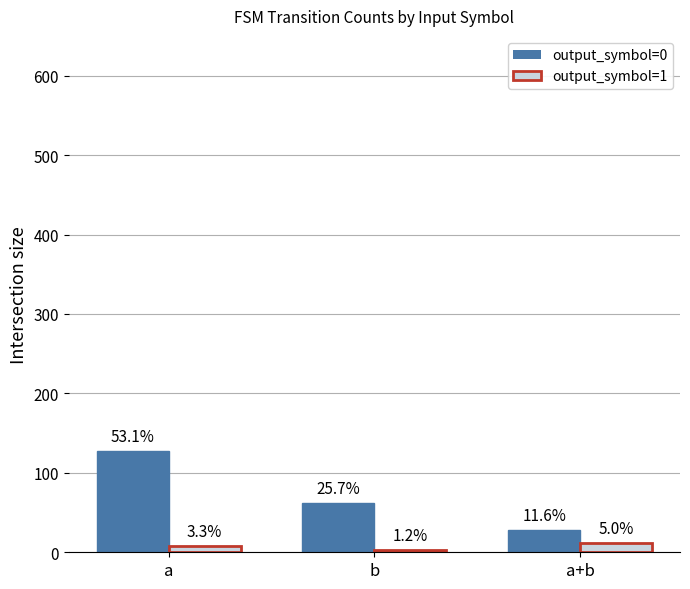

Where does the output_symbol=0 series first go above 62?

a